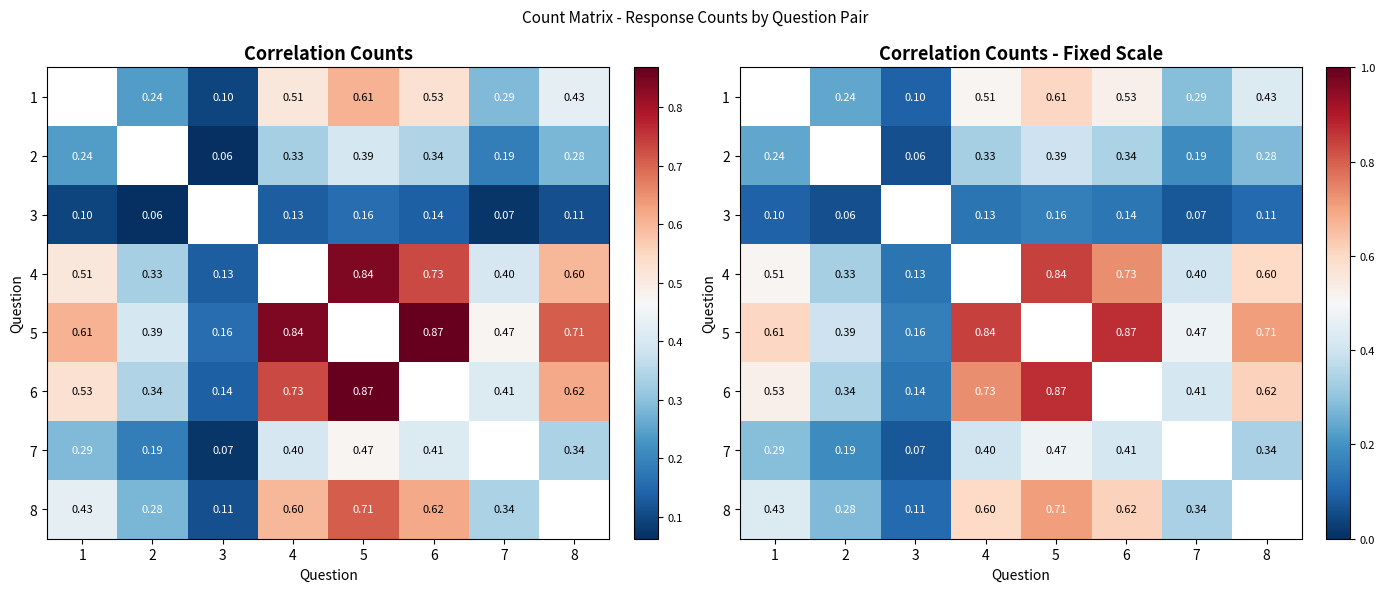

What value does the 8 series have at 1?

0.4